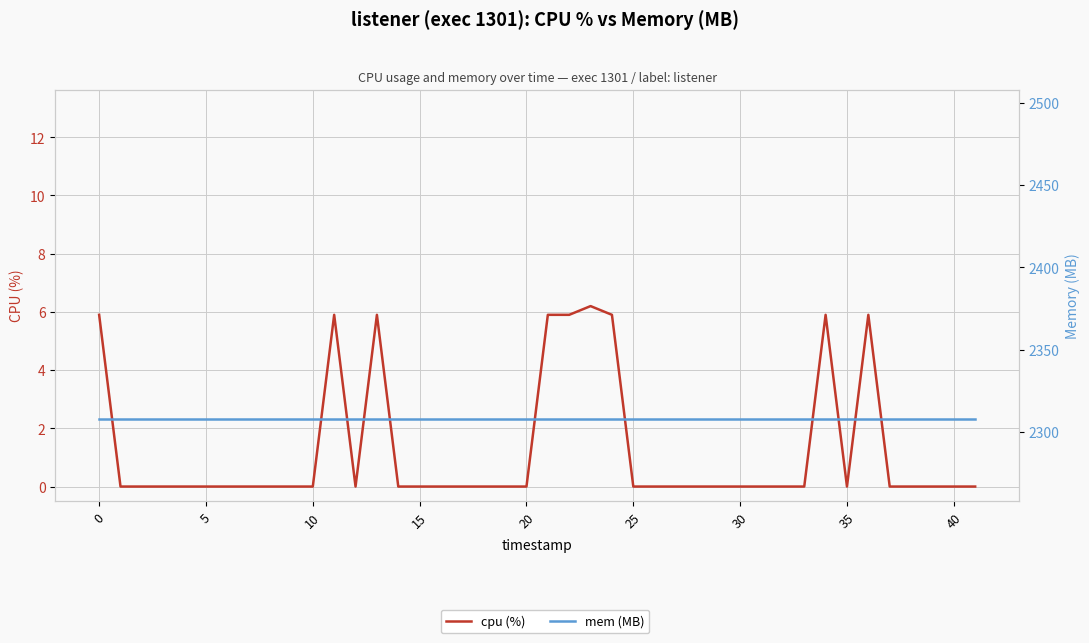

Is it true that cpu (%) equals -4.0 at 28?

False